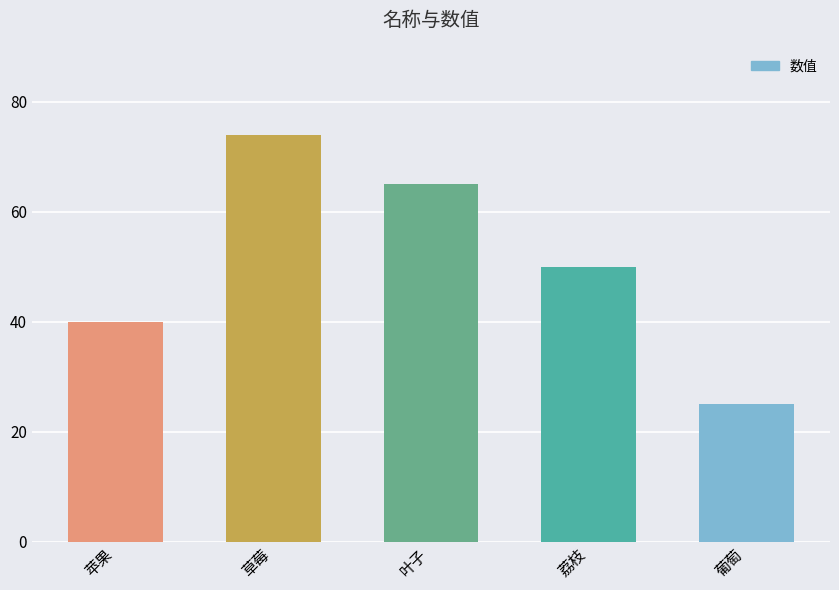

How many categories are shown in the chart?

5